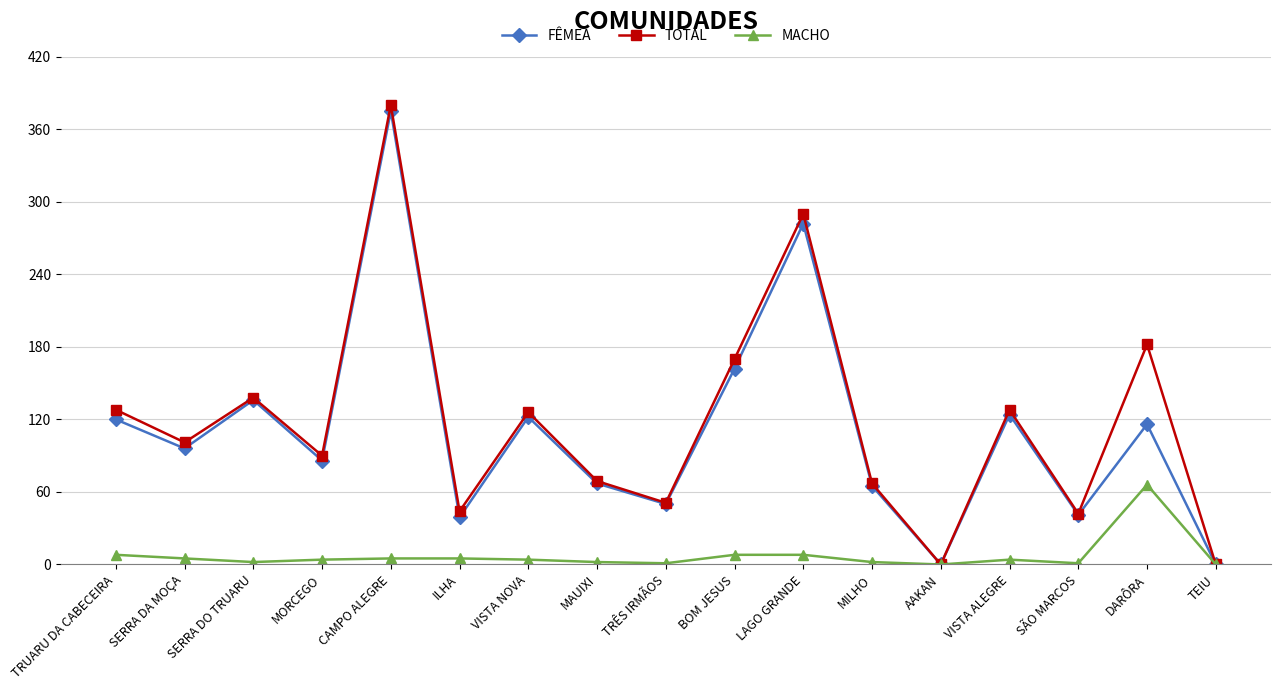

Where is the first local maximum for TOTAL?

SERRA DO TRUARU